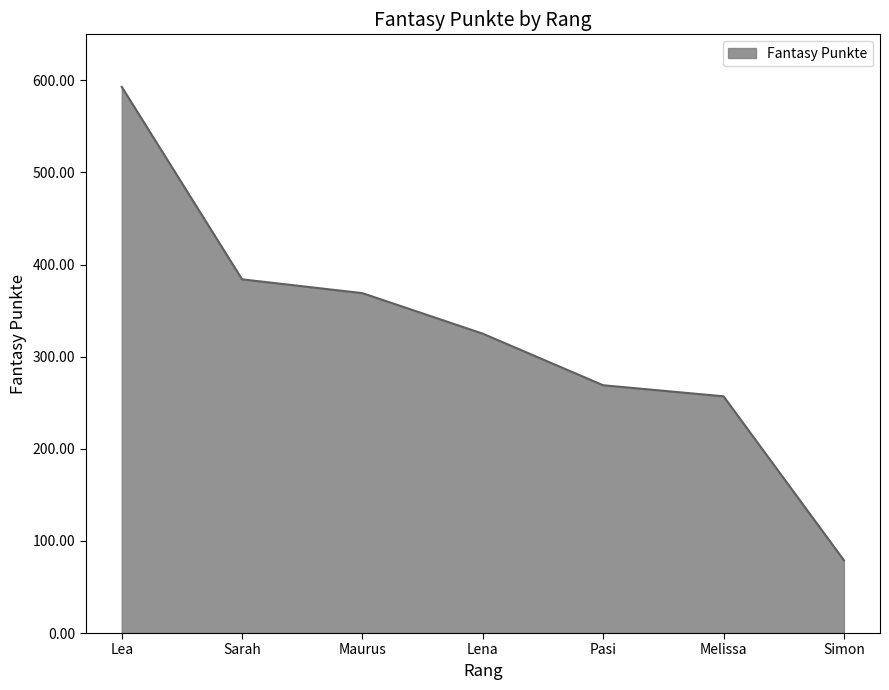

How many lines are shown in the chart?

1